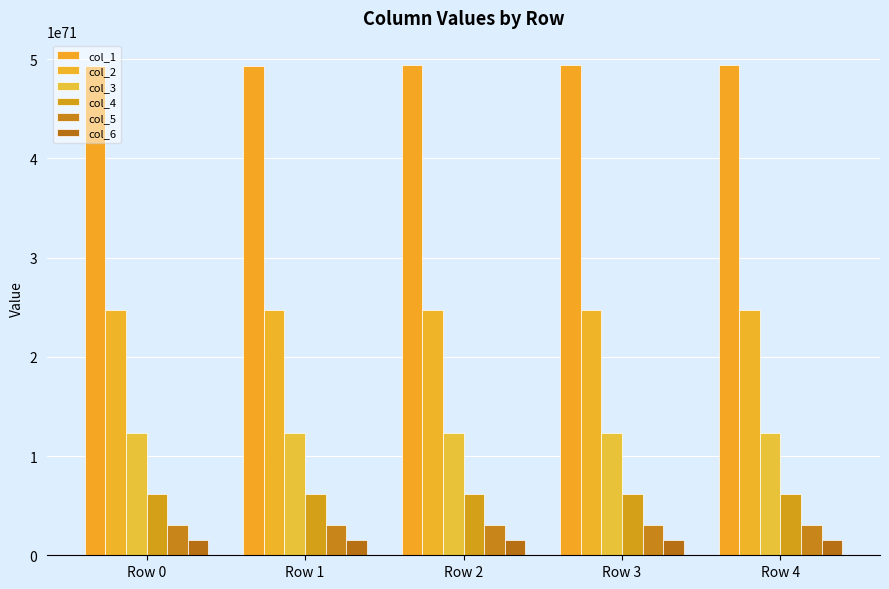

What are all the series names shown in the legend?

col_1, col_2, col_3, col_4, col_5, col_6